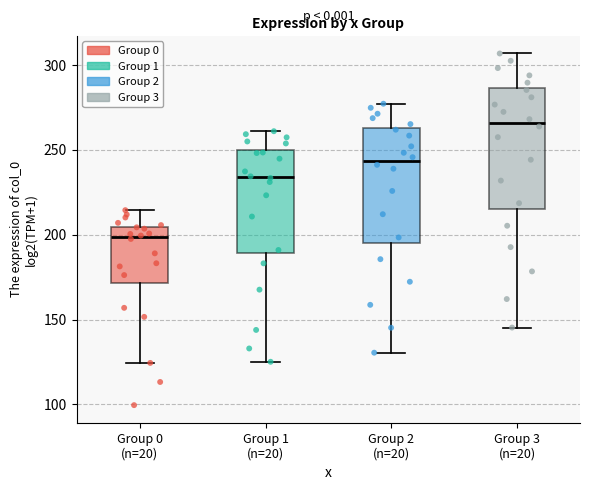

Reading left to right, transcribe this box plot: for each box, give where its median line is, the range the box spans, and where its two whiskers end, as read against the y-axis. The values are not printed on the chart, so give them approximately, as read against the axis.

Group 0 (n=20): median 200, box 170 to 205, whiskers 125 to 215
Group 1 (n=20): median 235, box 190 to 250, whiskers 125 to 260
Group 2 (n=20): median 245, box 195 to 265, whiskers 130 to 275
Group 3 (n=20): median 265, box 215 to 285, whiskers 145 to 305